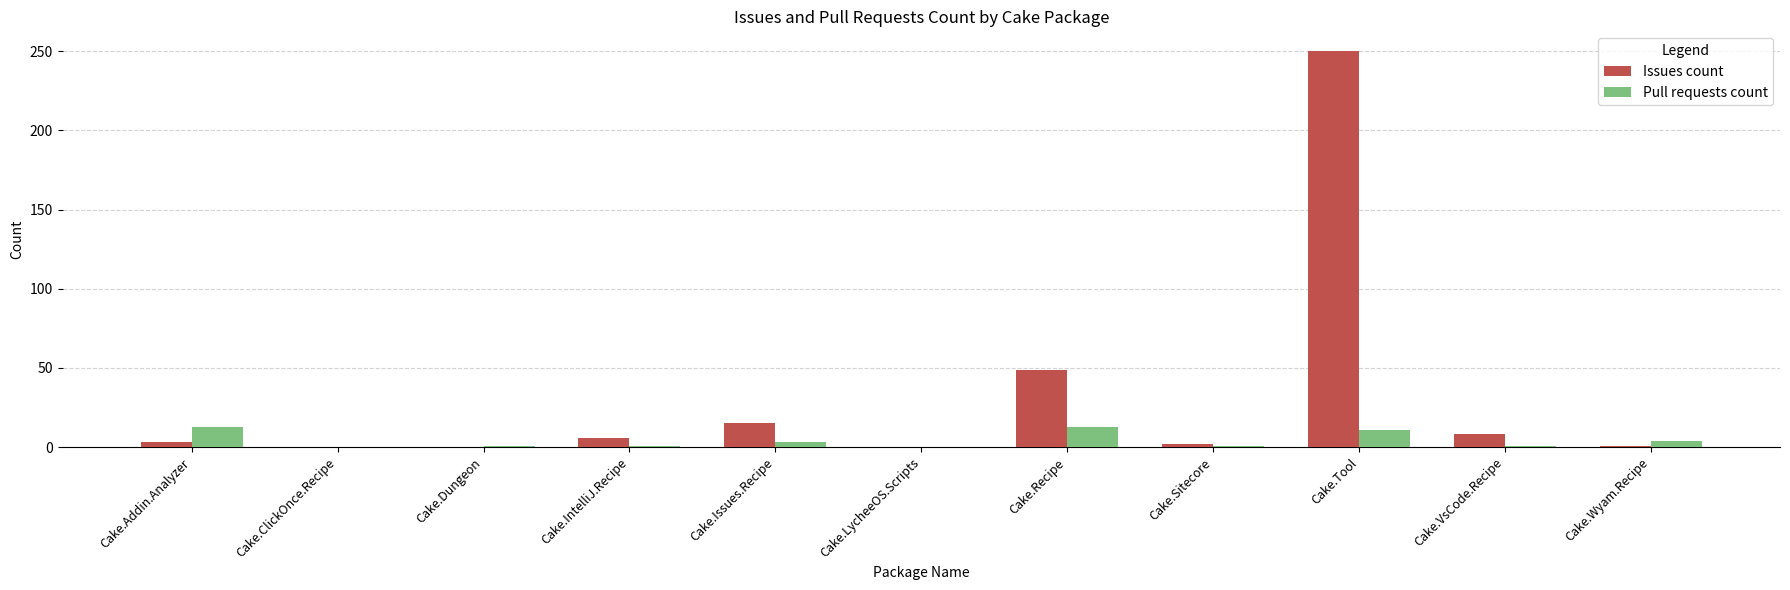

Which series has the largest total across all categories?

Issues count